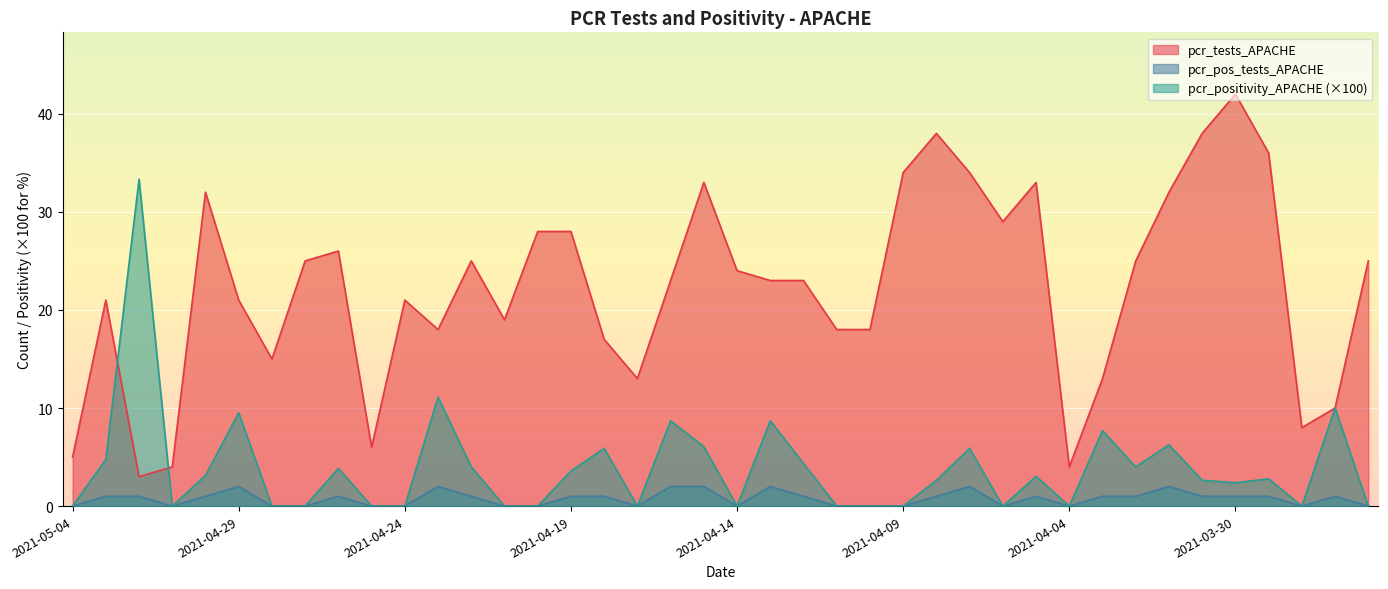

Which category has the highest value in the pcr_pos_tests_APACHE series?

2021-04-29